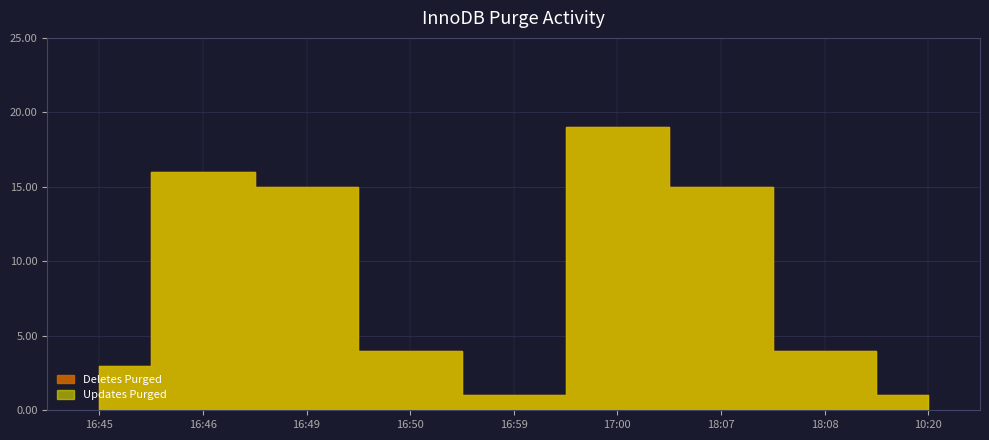

Reading right to left, what are all the values shown in this chart?

Deletes Purged: 10:20=1	18:08=4	18:07=15	17:00=19	16:59=1	16:50=4	16:49=15	16:46=16	16:45=3
Updates Purged: 10:20=1	18:08=4	18:07=15	17:00=19	16:59=1	16:50=4	16:49=15	16:46=16	16:45=3